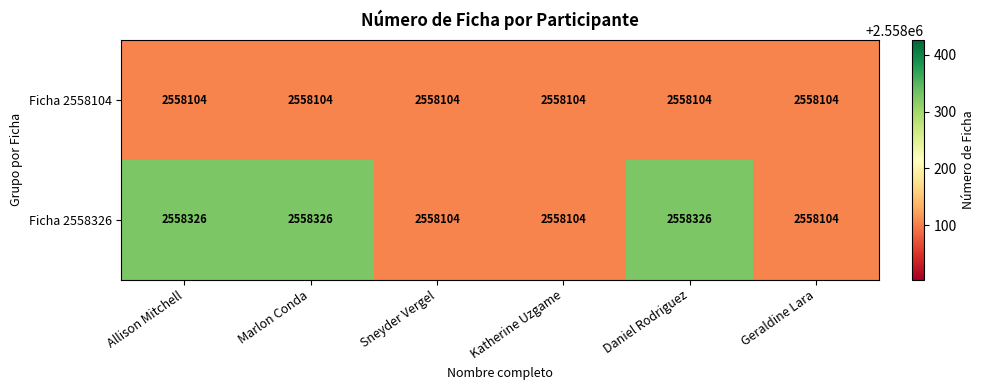

Reading left to right, transcribe all the data shown in this chart.

Ficha 2558104: Allison Mitchell=2558104	Marlon Conda=2558104	Sneyder Vergel=2558104	Katherine Uzgame=2558104	Daniel Rodriguez=2558104	Geraldine Lara=2558104
Ficha 2558326: Allison Mitchell=2558326	Marlon Conda=2558326	Sneyder Vergel=2558104	Katherine Uzgame=2558104	Daniel Rodriguez=2558326	Geraldine Lara=2558104